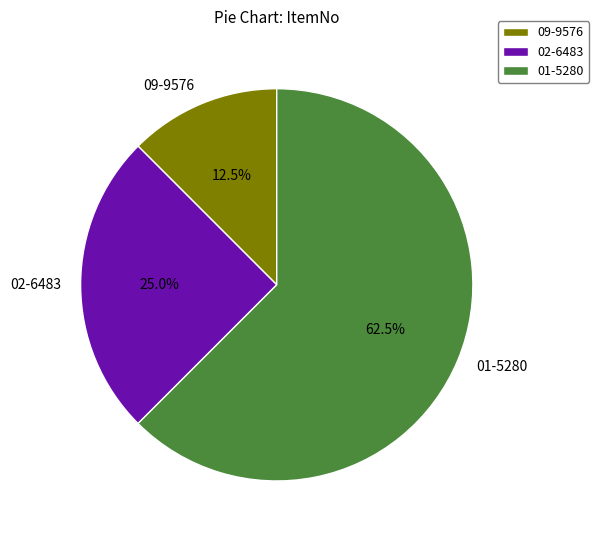

Count the number of slices in the pie.

3